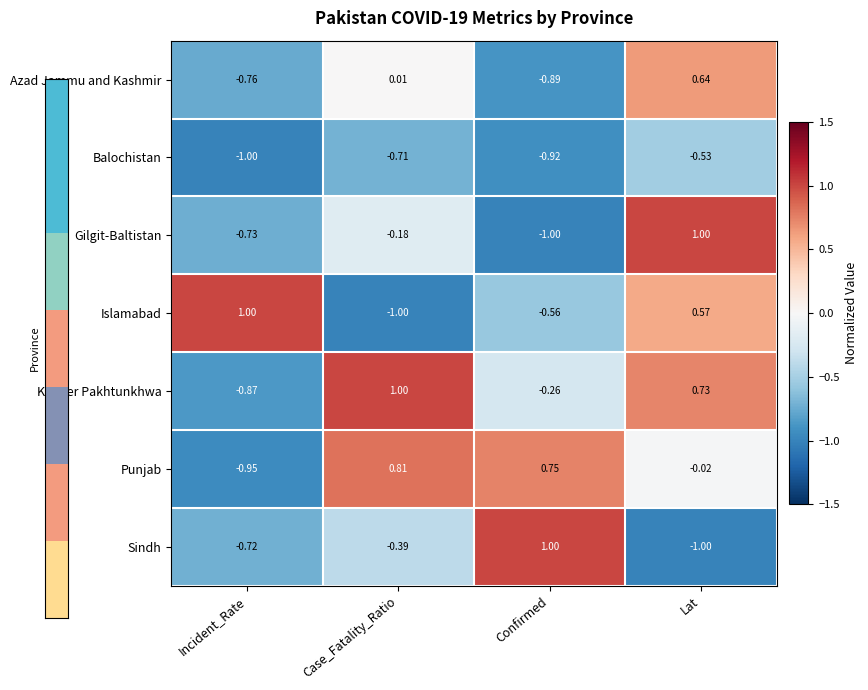

At which label does Sindh first exceed 0?

Confirmed